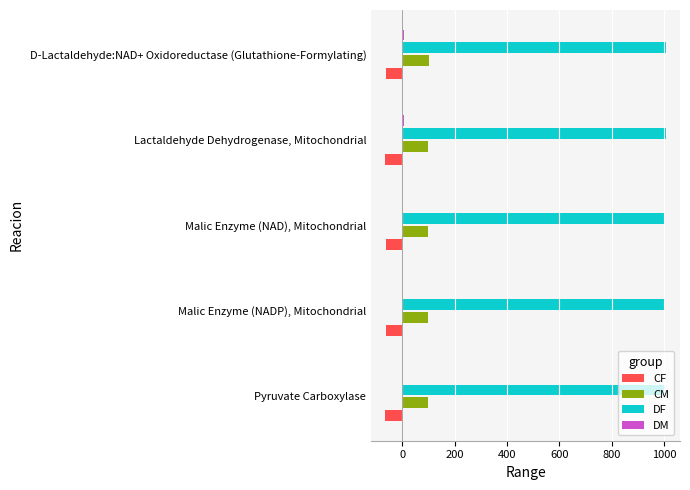

Rank the categories by DF value from highest to lowest.

D-Lactaldehyde:NAD+ Oxidoreductase (Glutathione-Formylating), Lactaldehyde Dehydrogenase, Mitochondrial, Malic Enzyme (NAD), Mitochondrial, Malic Enzyme (NADP), Mitochondrial, Pyruvate Carboxylase